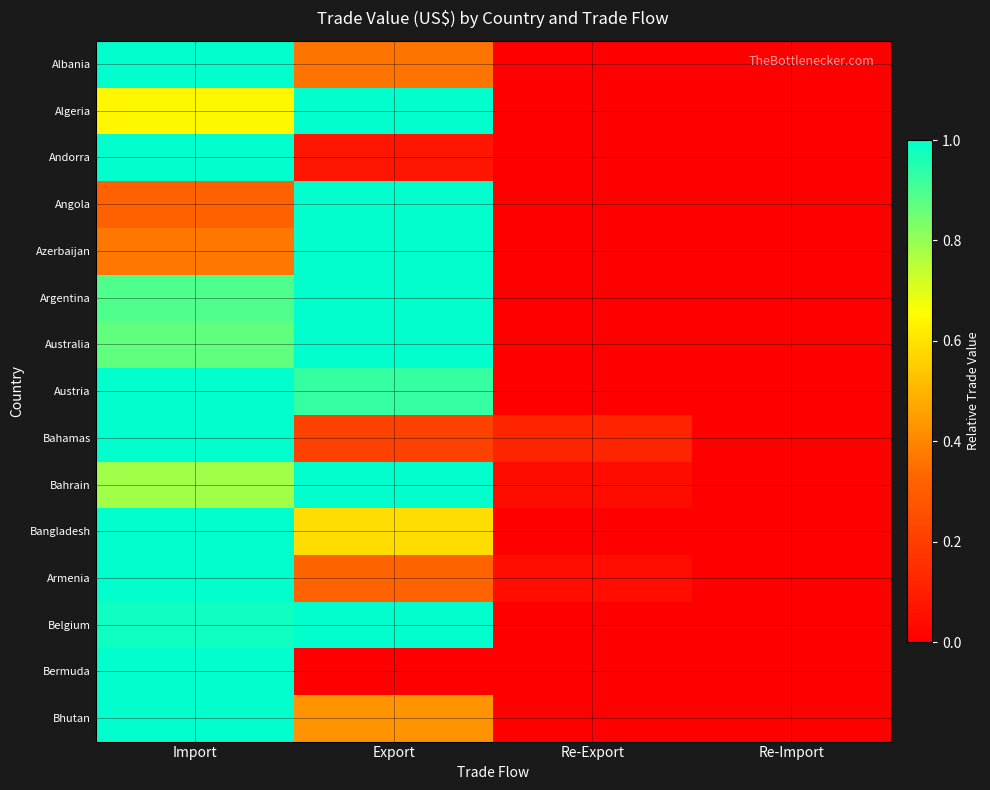

At Re-Import, list the series in order from largest to smallest.

Armenia, Australia, Andorra, Bermuda, Argentina, Albania, Algeria, Angola, Azerbaijan, Austria, Bahamas, Bahrain, Bangladesh, Belgium, Bhutan